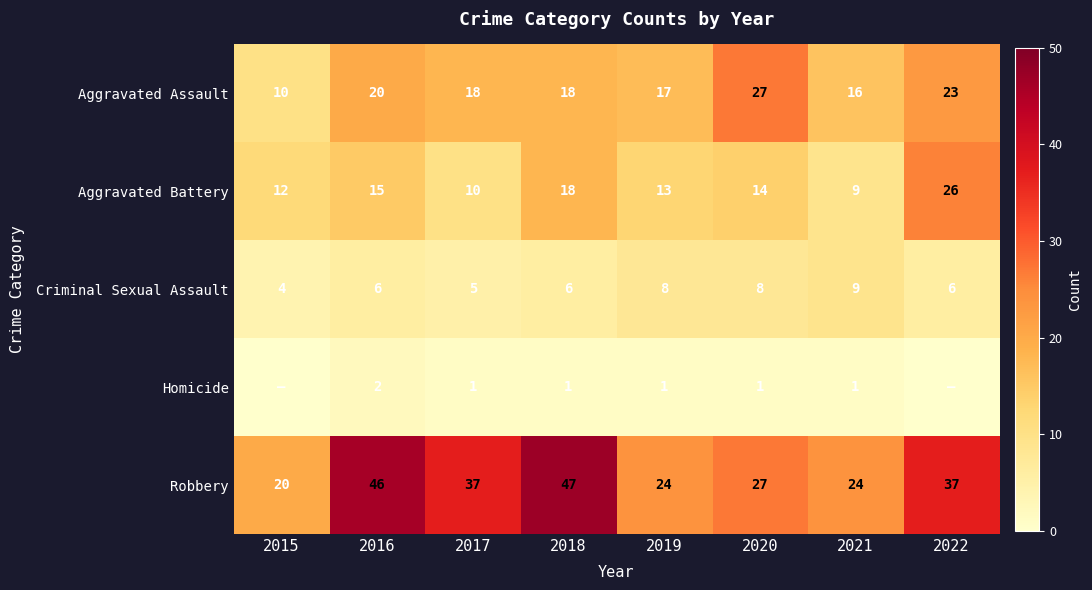

How many series are shown in this chart?

5